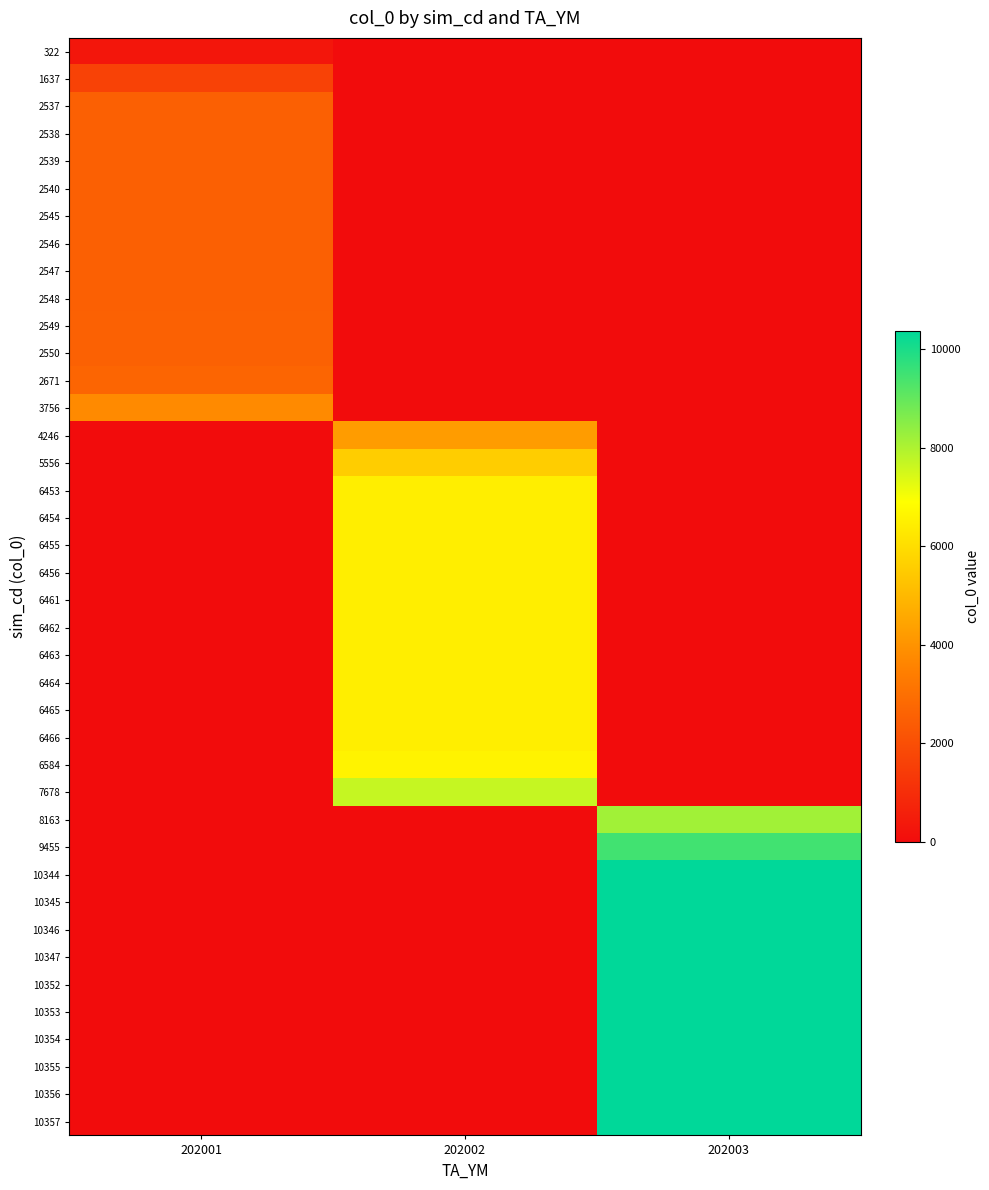

Reading left to right, extract all data points from this chart.

322: 202001=322	202002=0	202003=0
1637: 202001=1637	202002=0	202003=0
2537: 202001=2537	202002=0	202003=0
2538: 202001=2538	202002=0	202003=0
2539: 202001=2539	202002=0	202003=0
2540: 202001=2540	202002=0	202003=0
2545: 202001=2545	202002=0	202003=0
2546: 202001=2546	202002=0	202003=0
2547: 202001=2547	202002=0	202003=0
2548: 202001=2548	202002=0	202003=0
2549: 202001=2549	202002=0	202003=0
2550: 202001=2550	202002=0	202003=0
2671: 202001=2671	202002=0	202003=0
3756: 202001=3756	202002=0	202003=0
4246: 202001=0	202002=4246	202003=0
5556: 202001=0	202002=5556	202003=0
6453: 202001=0	202002=6453	202003=0
6454: 202001=0	202002=6454	202003=0
6455: 202001=0	202002=6455	202003=0
6456: 202001=0	202002=6456	202003=0
6461: 202001=0	202002=6461	202003=0
6462: 202001=0	202002=6462	202003=0
6463: 202001=0	202002=6463	202003=0
6464: 202001=0	202002=6464	202003=0
6465: 202001=0	202002=6465	202003=0
6466: 202001=0	202002=6466	202003=0
6584: 202001=0	202002=6584	202003=0
7678: 202001=0	202002=7678	202003=0
8163: 202001=0	202002=0	202003=8163
9455: 202001=0	202002=0	202003=9455
10344: 202001=0	202002=0	202003=10344
10345: 202001=0	202002=0	202003=10345
10346: 202001=0	202002=0	202003=10346
10347: 202001=0	202002=0	202003=10347
10352: 202001=0	202002=0	202003=10352
10353: 202001=0	202002=0	202003=10353
10354: 202001=0	202002=0	202003=10354
10355: 202001=0	202002=0	202003=10355
10356: 202001=0	202002=0	202003=10356
10357: 202001=0	202002=0	202003=10357